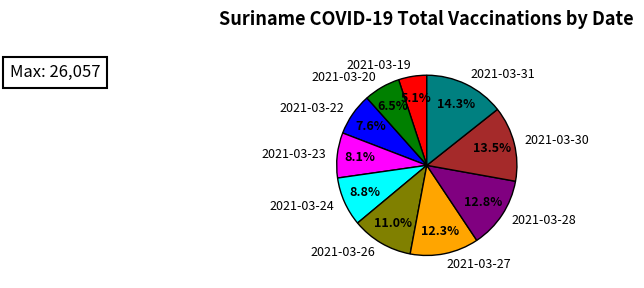

To the nearest percent, what is the combined percentage of 2021-03-27 and 2021-03-19?

17%